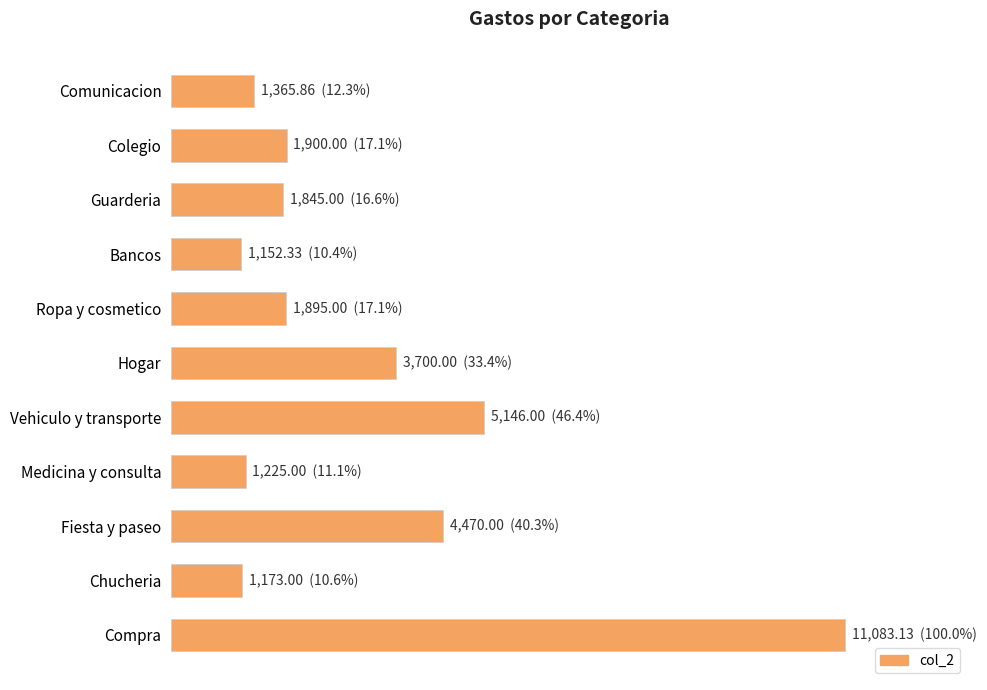

Are the bars horizontal?

Yes